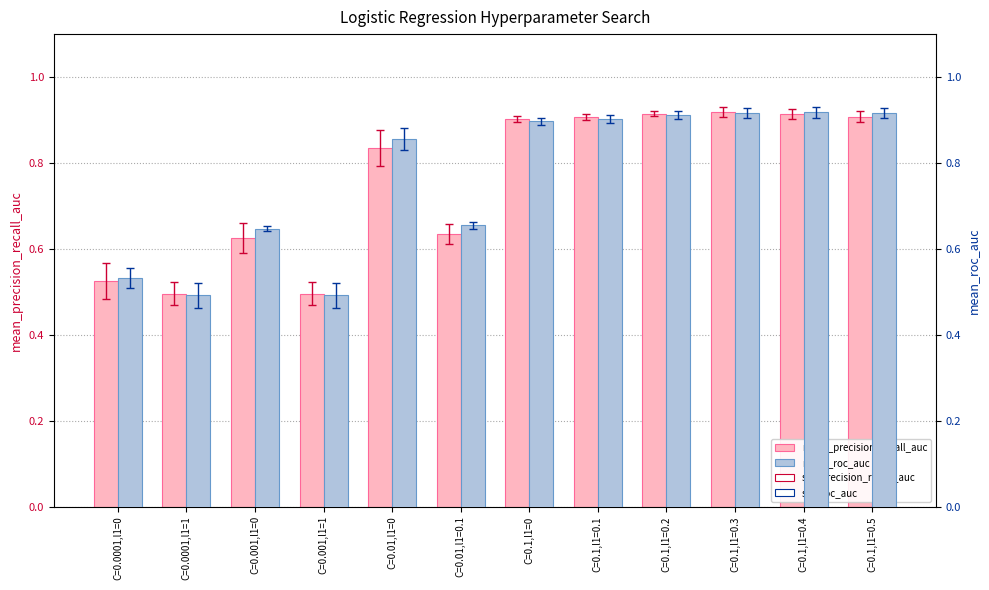

Which category has the highest value in the mean_precision_recall_auc series?

C=0.1,l1=0.3